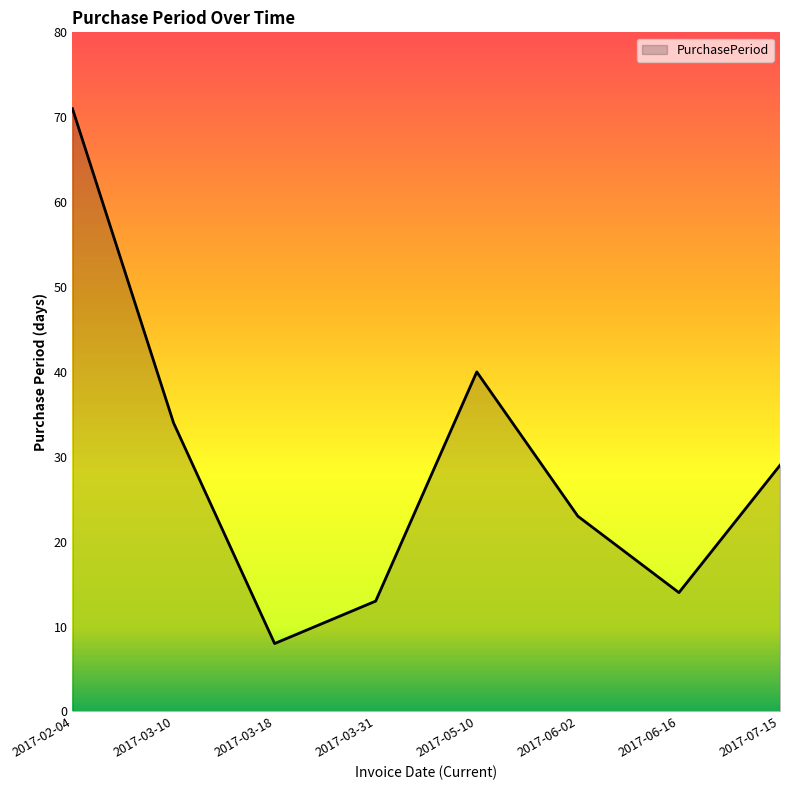

What is the greatest value displayed?

71